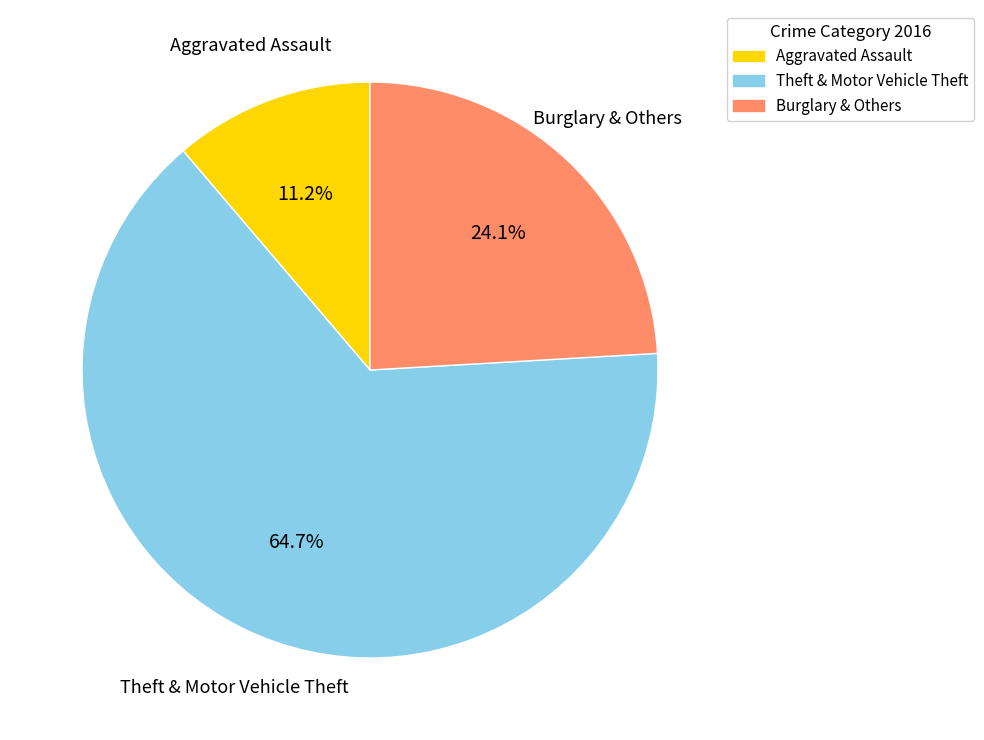

Is there a majority slice in this chart?

Yes